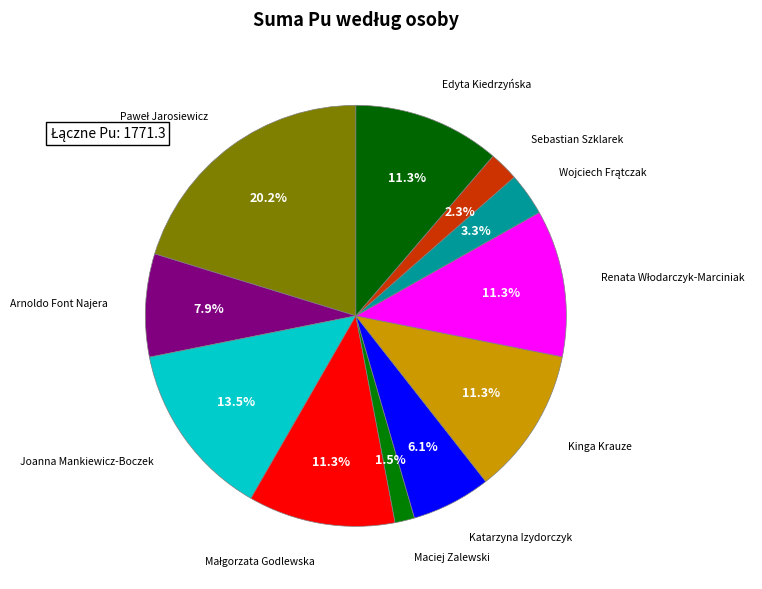

What percentage do Kinga Krauze and Katarzyna Izydorczyk together represent?

17.4%